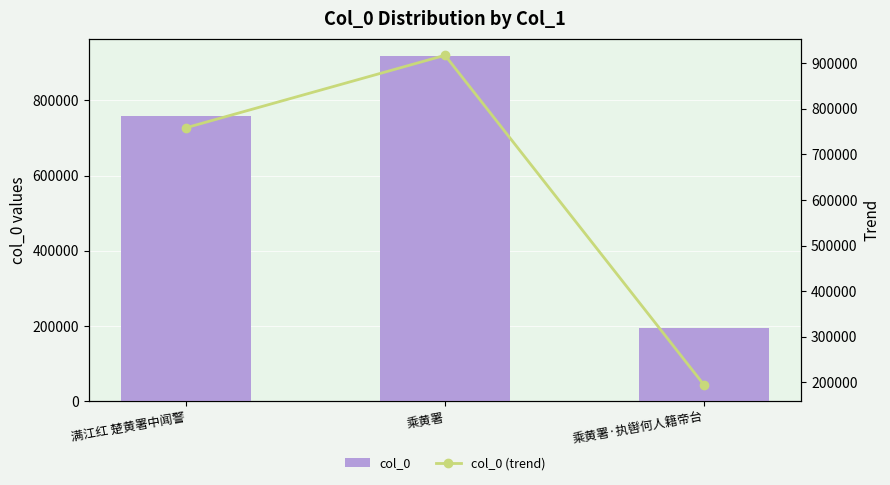

Which has a higher value, 乘黄署 or 满江红 楚黄署中闻警?

乘黄署